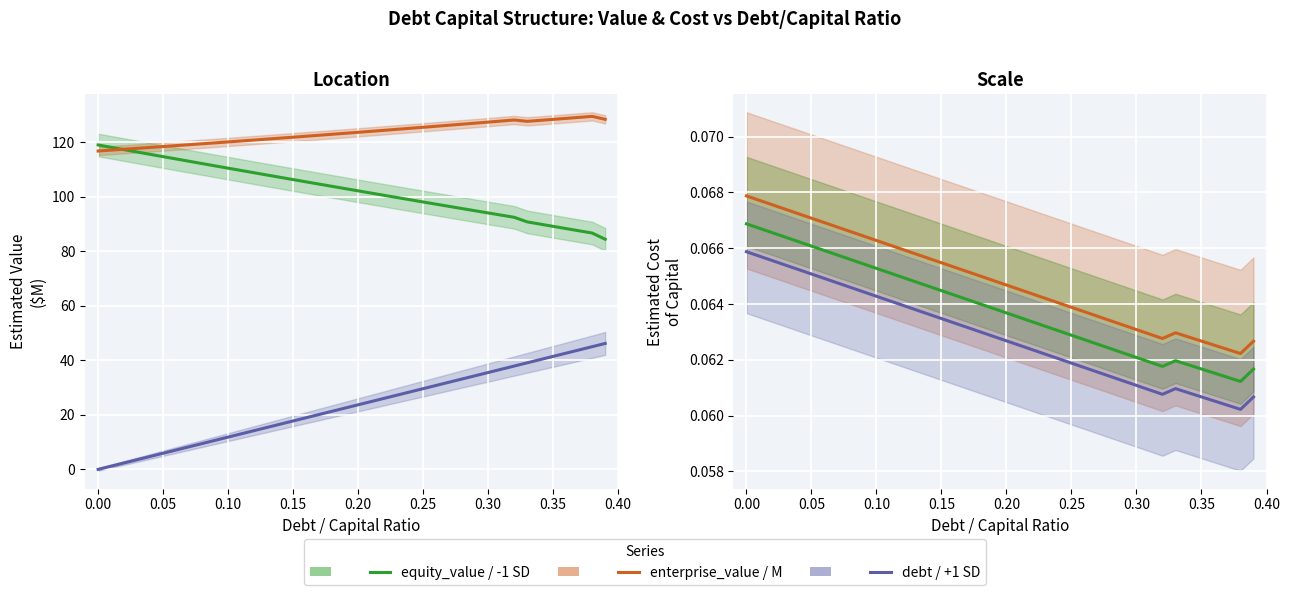

What position from the right is 0.30?

10